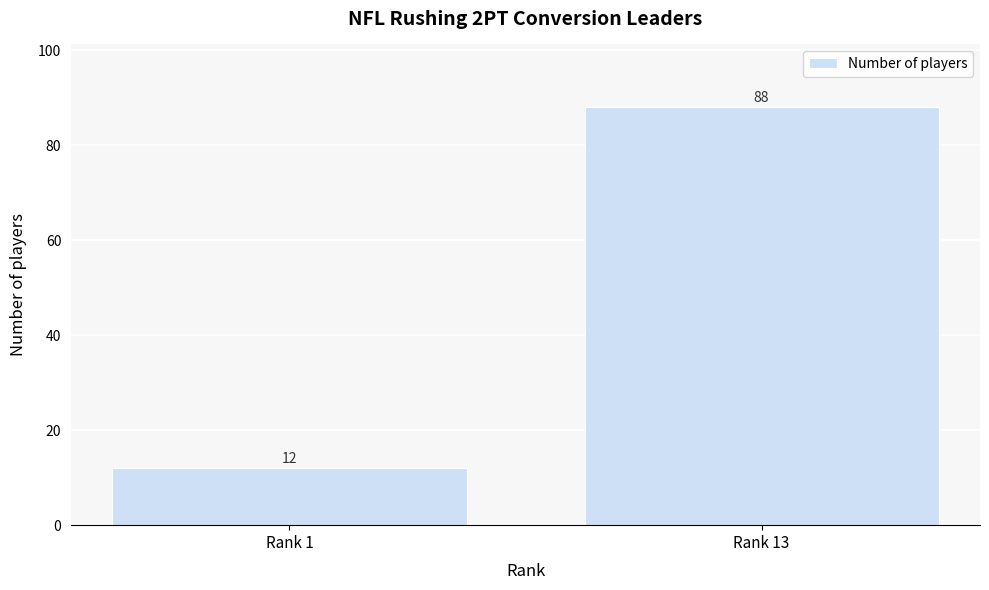

Reading right to left, what are all the values shown in this chart?

88	12